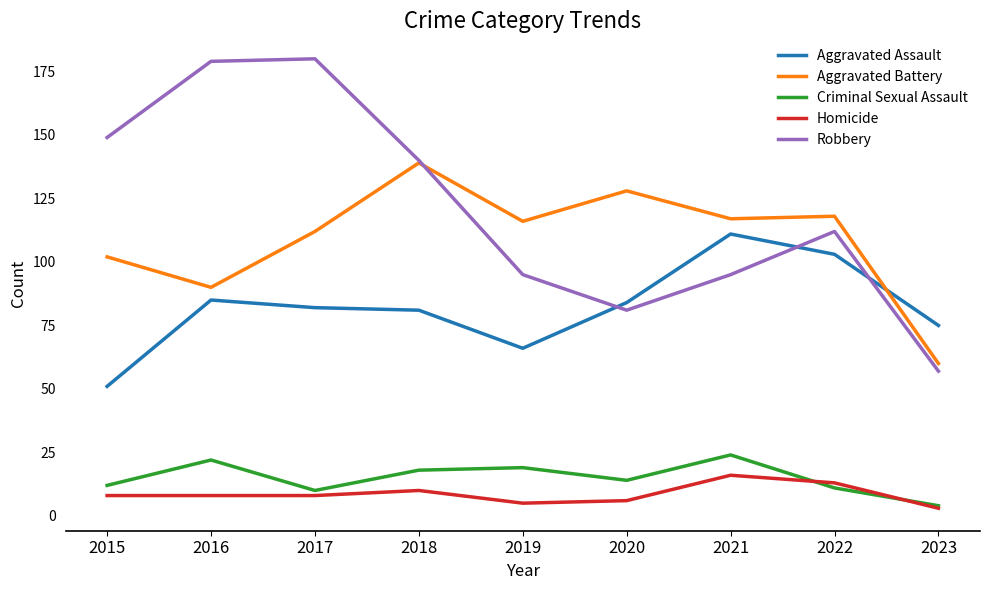

True or false: Homicide and Aggravated Battery intersect in this chart.

False